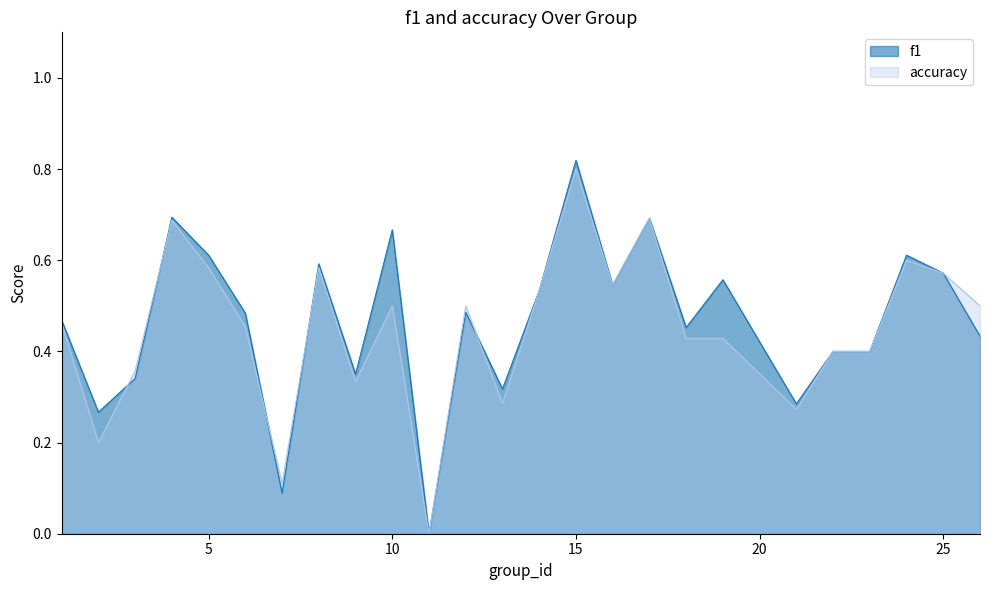

Where do accuracy and f1 first cross each other?

2 and 3